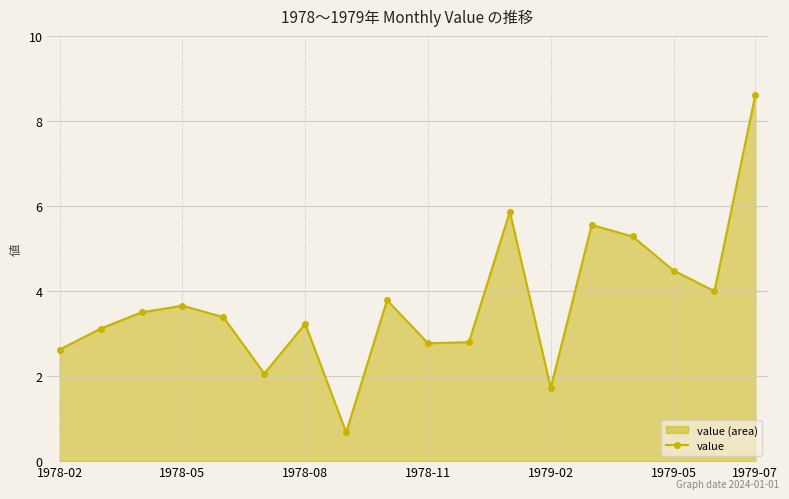

How many points are lower than both their immediate neighbors (excluding endpoints)?

5